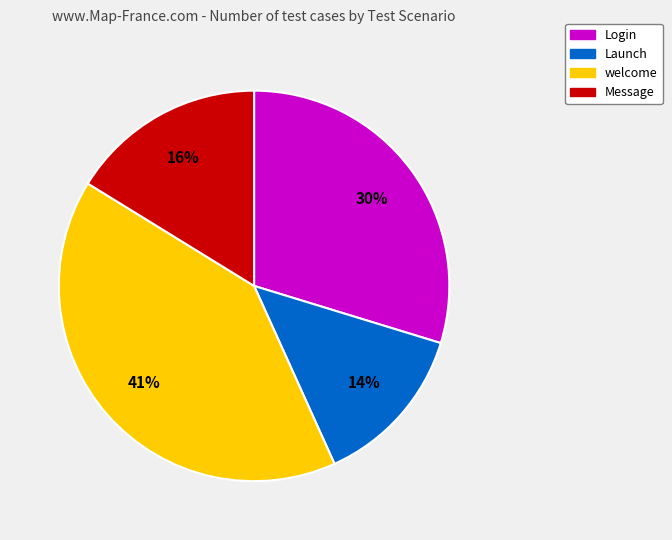

Combined, do Launch and Message account for over 50%?

No